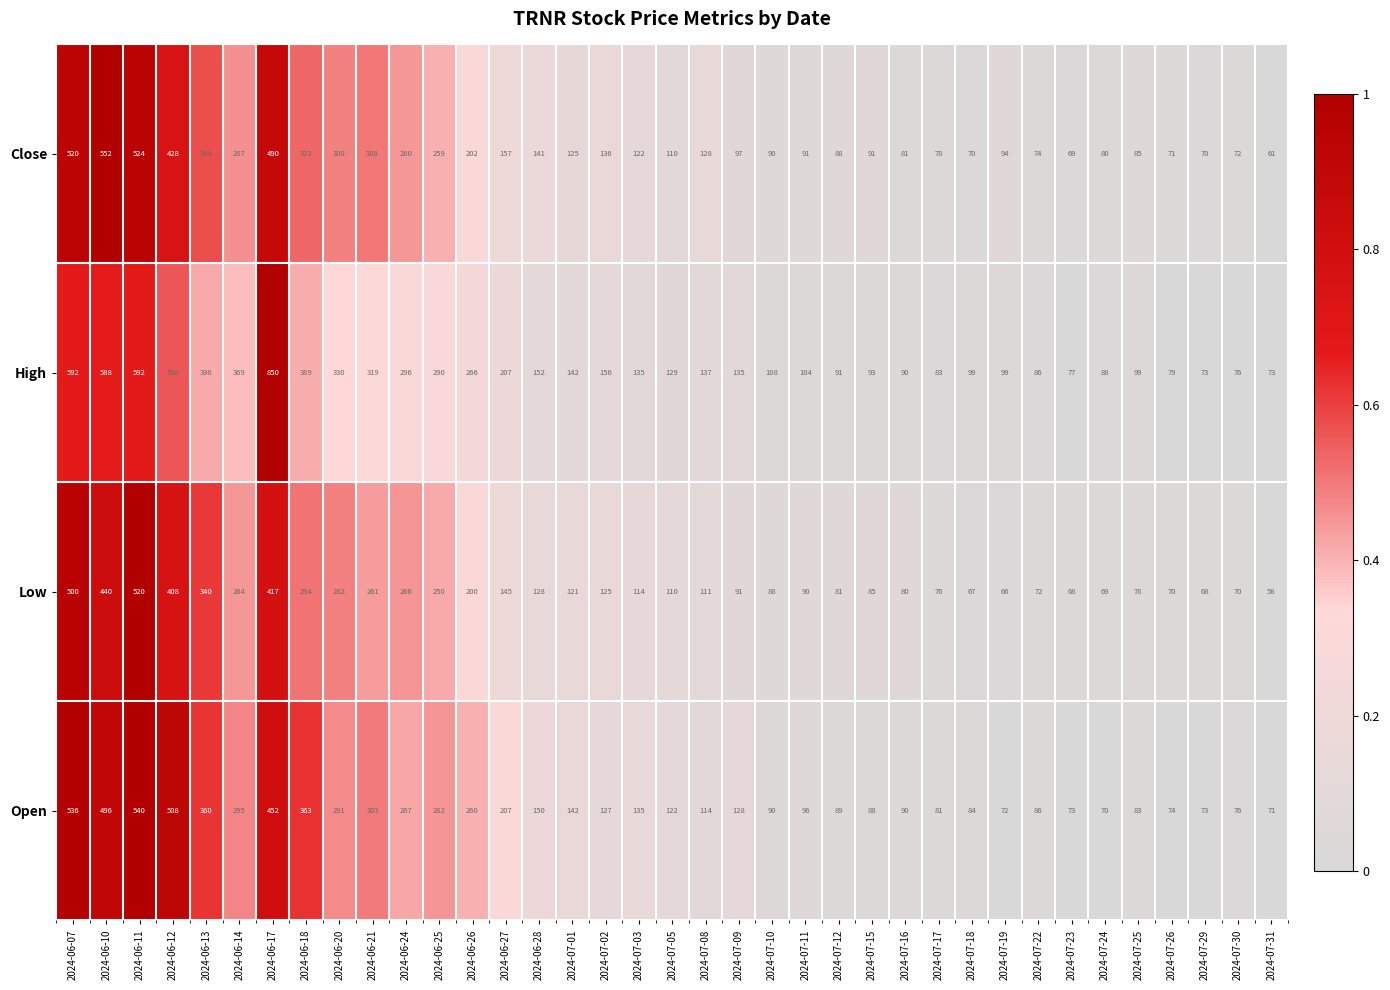

At 2024-06-11, list the series in order from smallest to largest.

Low, Close, Open, High